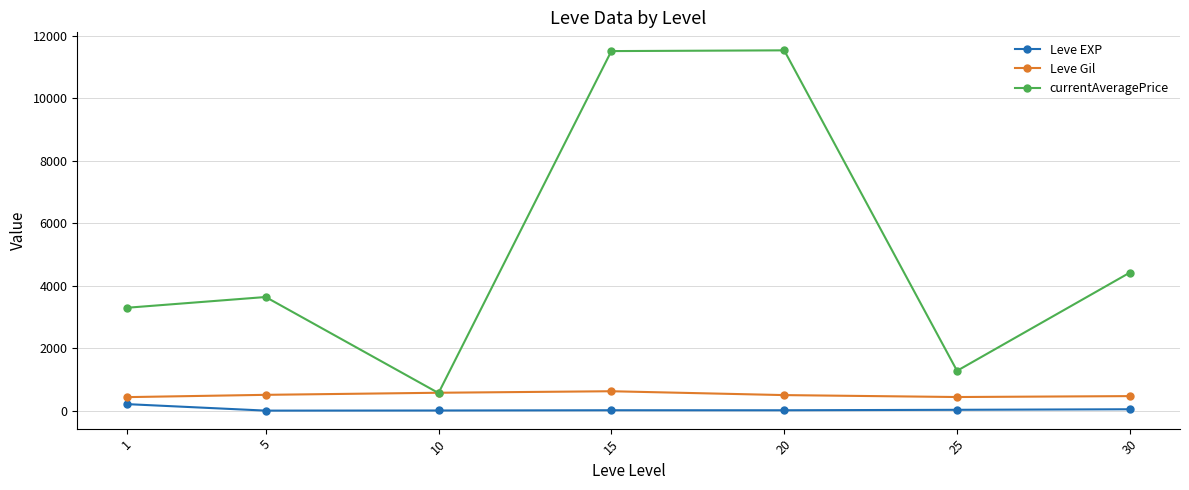

Which series has the largest total across all categories?

currentAveragePrice